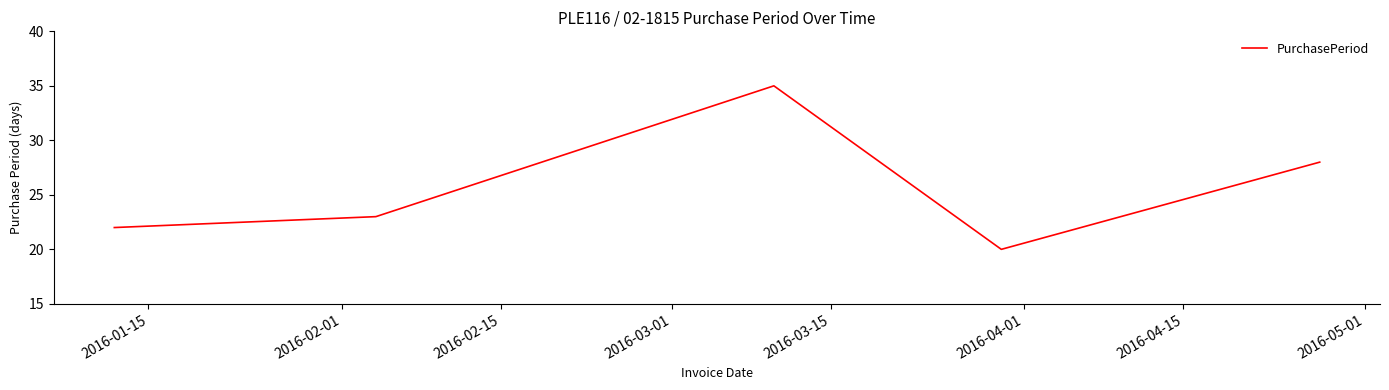

What is the sum of all values?

128